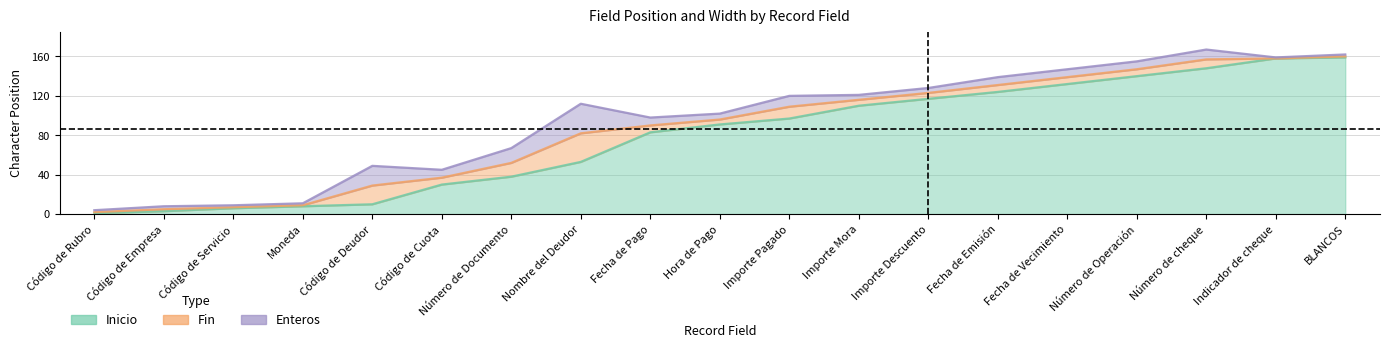

What is the sum of the Inicio values at Código de Servicio and Código de Cuota?

36